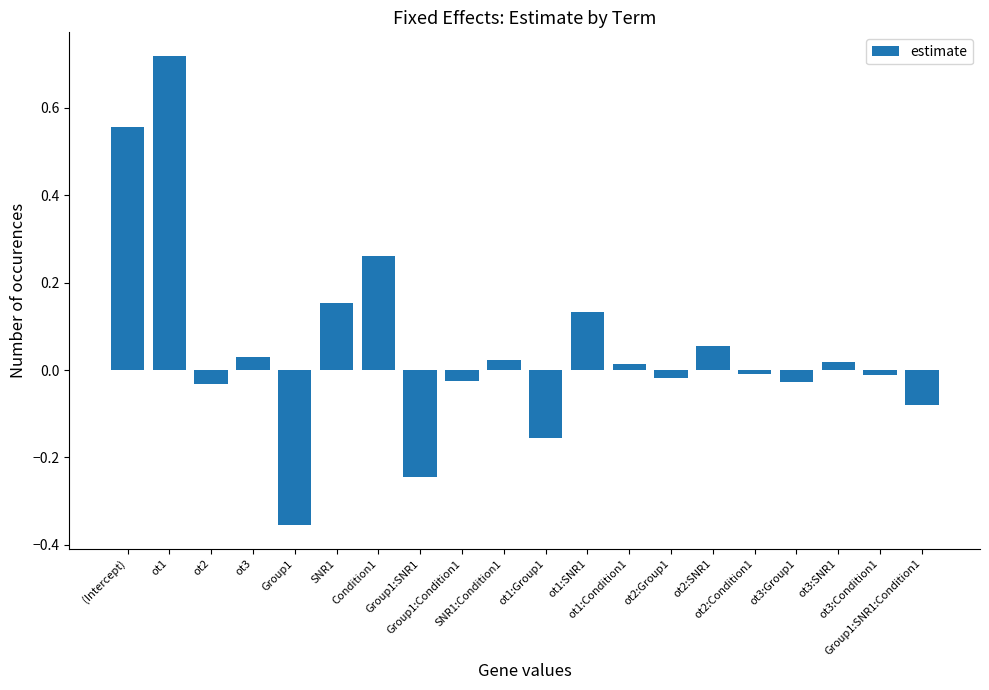

Between ot2:Group1 and ot3:Group1, which is larger?

ot2:Group1